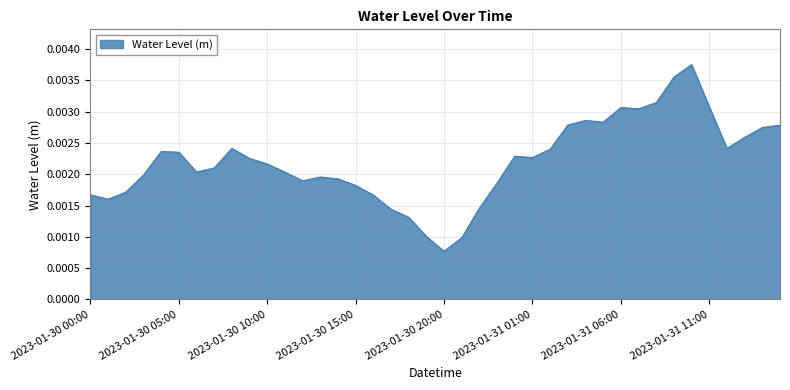

How many lines are shown in the chart?

1